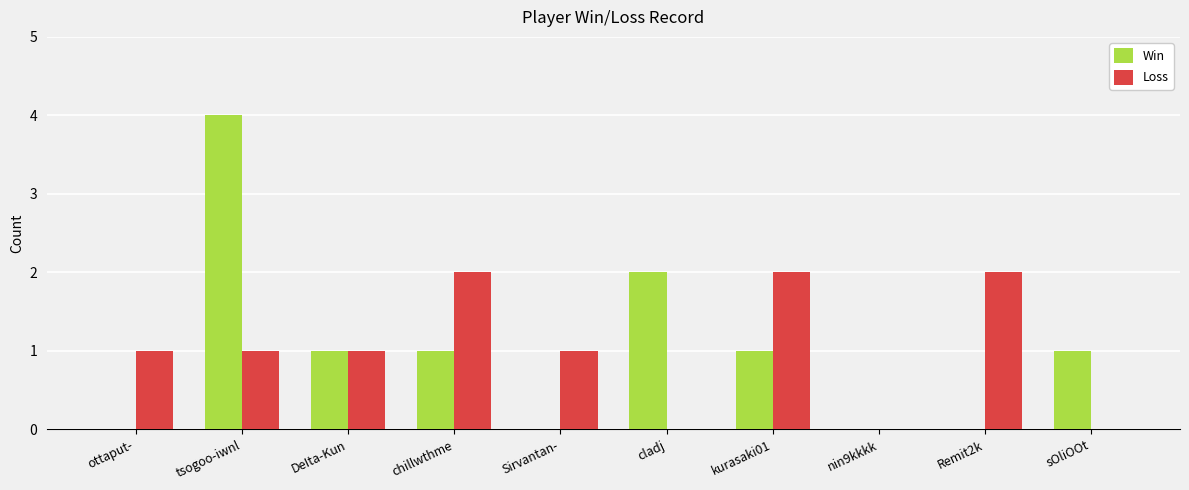

Reading right to left, list all the values displayed in this chart.

Win: 1	0	0	1	2	0	1	1	4	0
Loss: 0	2	0	2	0	1	2	1	1	1